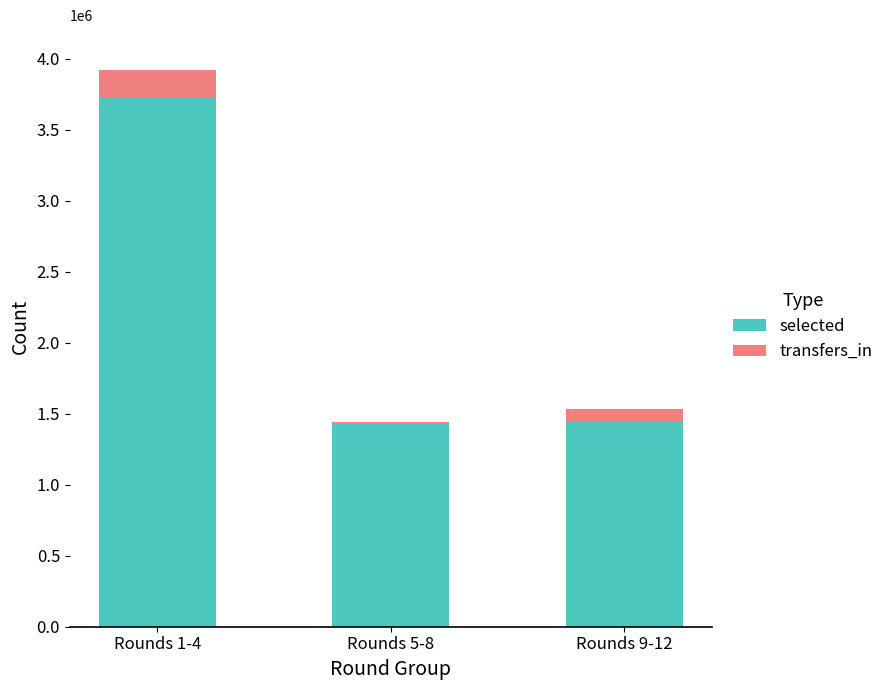

At which category is the sum across all series the highest?

Rounds 1-4